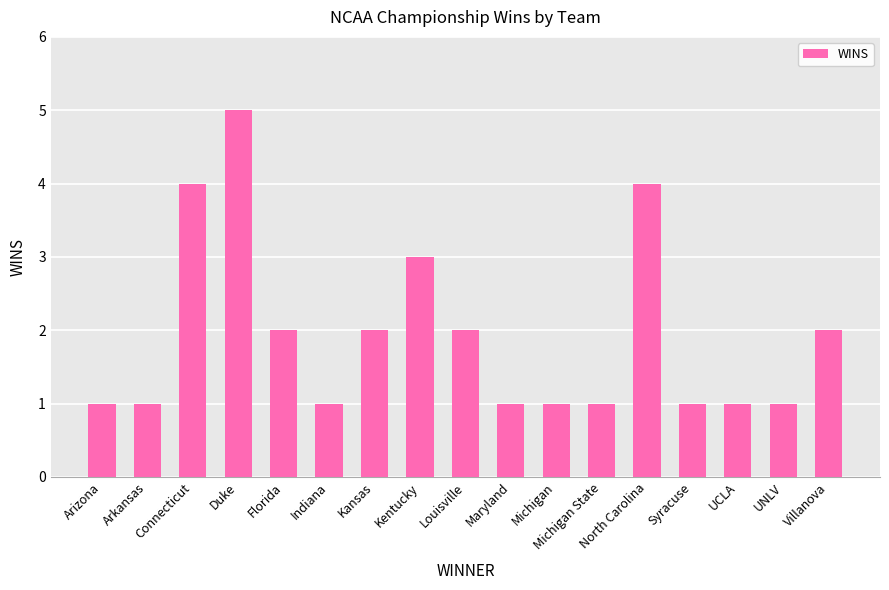

What is the change in value from Kentucky to Louisville?

-1